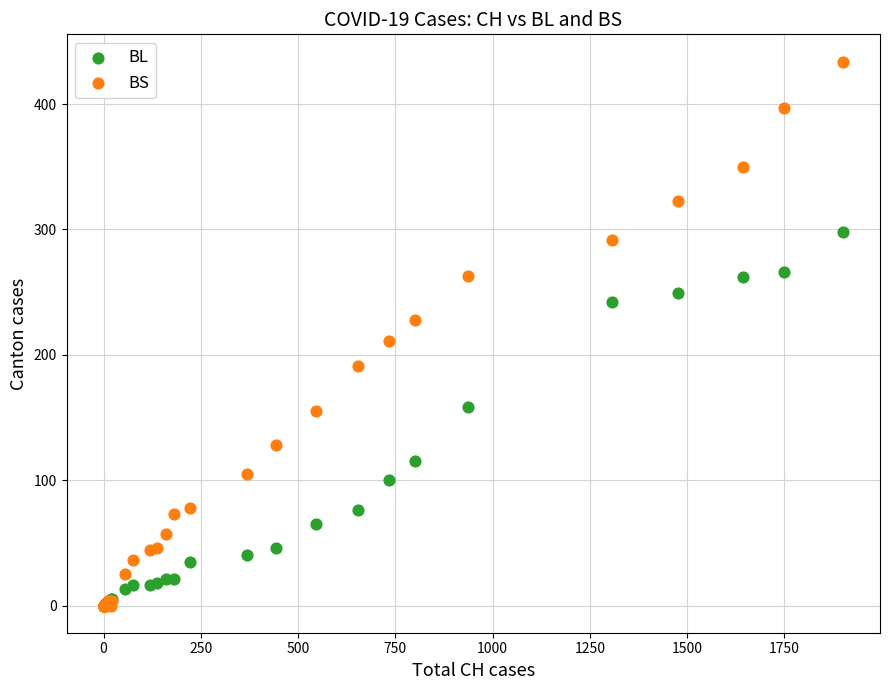

What are all the series names shown in the legend?

BL, BS